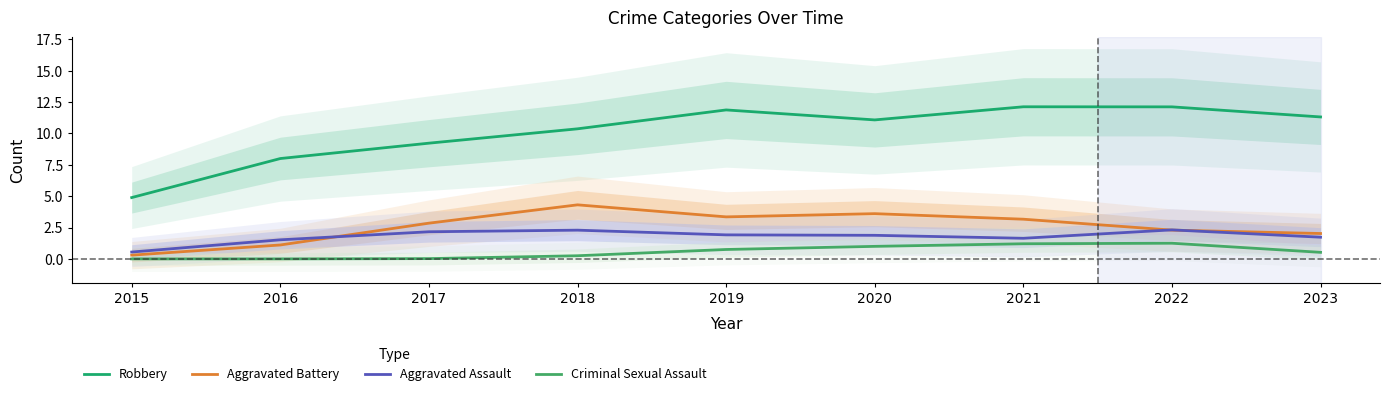

What are all the series names shown in the legend?

Robbery, Aggravated Battery, Aggravated Assault, Criminal Sexual Assault